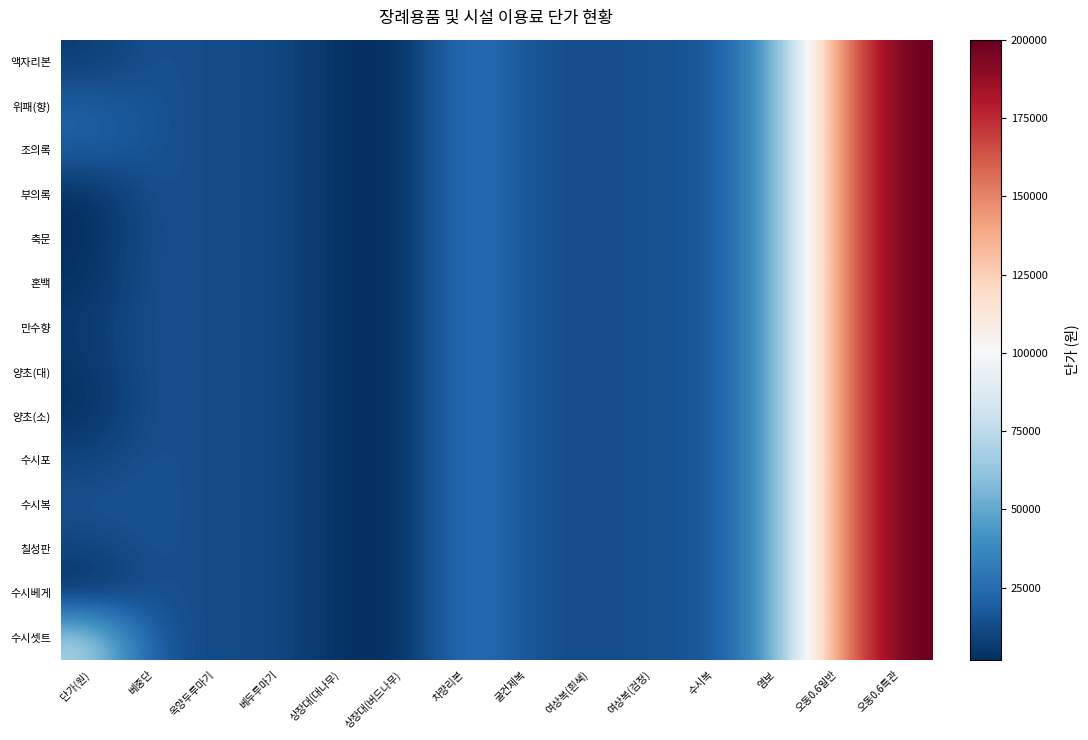

At how many categories does at least one series exceed 156218?

1